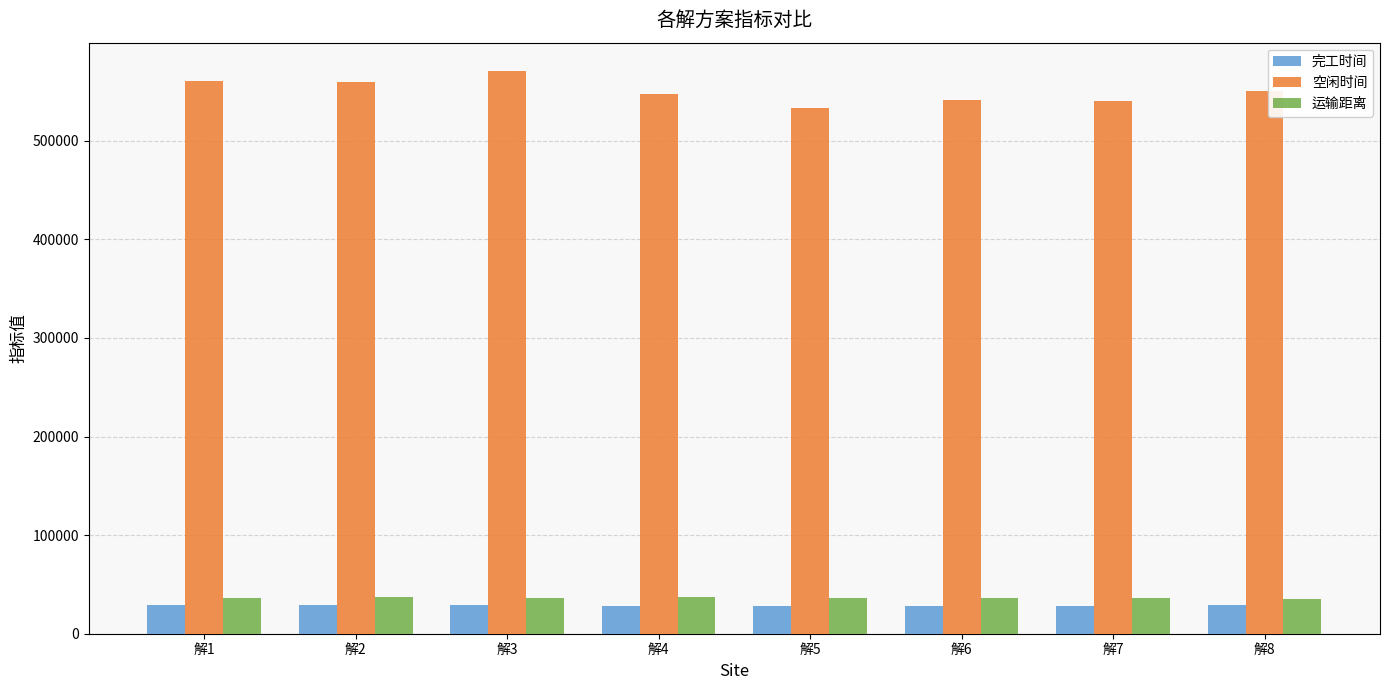

At how many categories does at least one series exceed 433763?

8